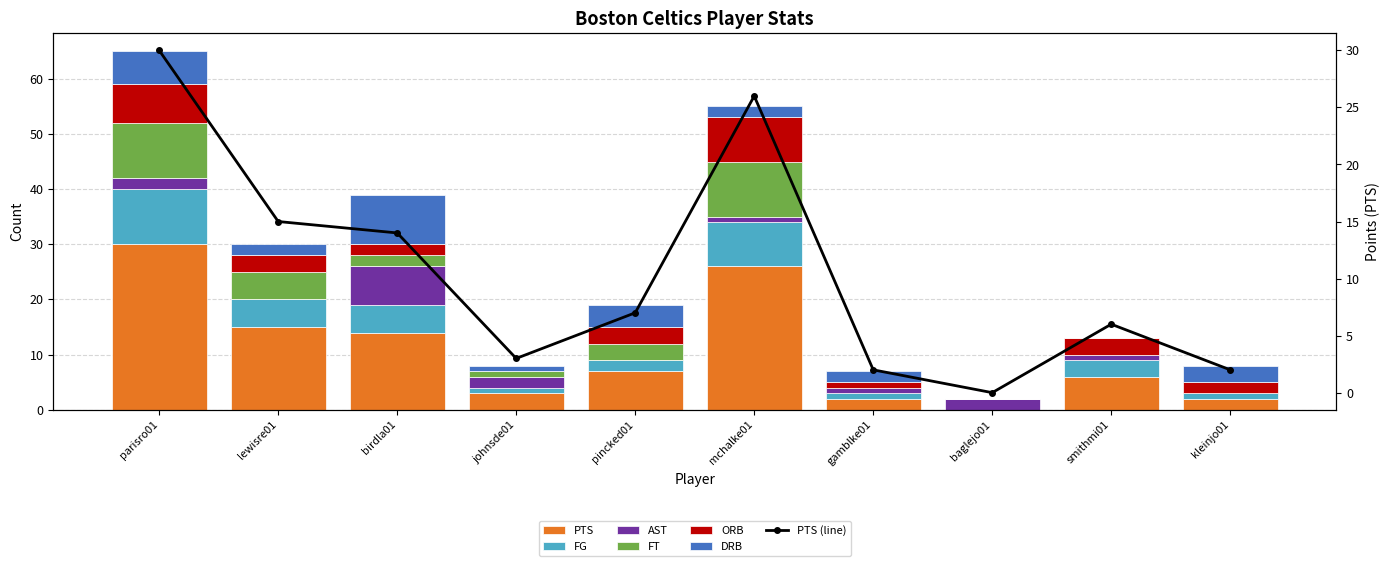

What is the value of the PTS bar at the 4th from the left?

3